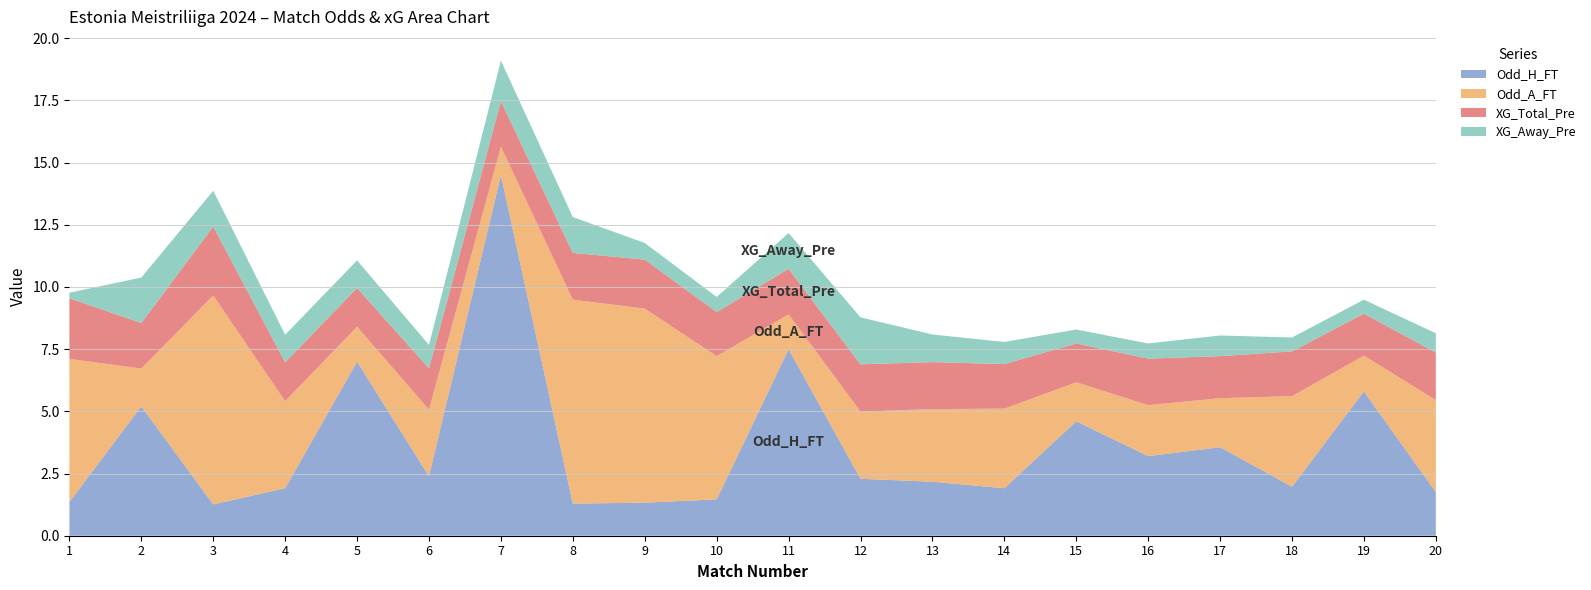

Reading right to left, list all the values displayed in this chart.

Odd_H_FT: 1.8	5.8	2.0	3.6	3.2	4.6	1.9	2.2	2.3	7.5	1.5	1.3	1.3	14.5	2.4	7.0	1.9	1.3	5.2	1.4
Odd_A_FT: 3.7	1.4	3.6	2.0	2.0	1.6	3.2	2.9	2.7	1.4	5.8	7.8	8.2	1.1	2.7	1.4	3.5	8.4	1.5	5.8
XG_Total_Pre: 1.9	1.7	1.8	1.7	1.9	1.6	1.8	1.9	1.9	1.8	1.8	2.0	1.9	1.8	1.7	1.6	1.6	2.8	1.8	2.4
XG_Away_Pre: 0.8	0.6	0.6	0.8	0.6	0.6	0.9	1.1	1.9	1.4	0.6	0.7	1.4	1.6	0.9	1.1	1.1	1.4	1.8	0.2